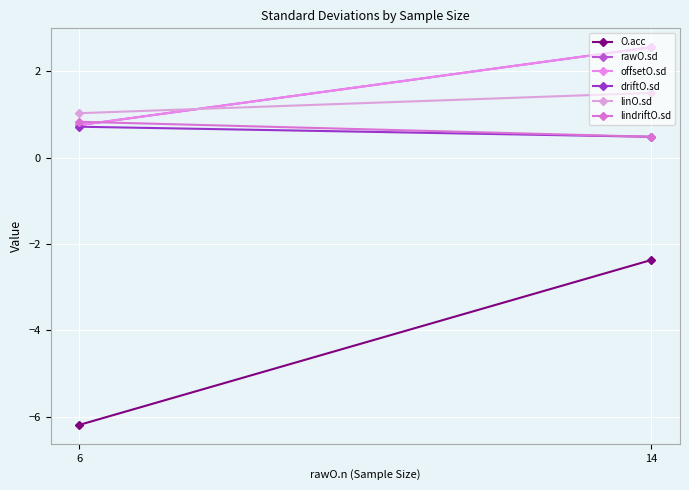

Reading left to right, what are all the values shown in this chart?

O.acc: 14=-2.4	6=-6.2
rawO.sd: 14=2.6	6=0.8
offsetO.sd: 14=2.6	6=0.8
driftO.sd: 14=0.5	6=0.7
linO.sd: 14=1.5	6=1.0
lindriftO.sd: 14=0.5	6=0.8